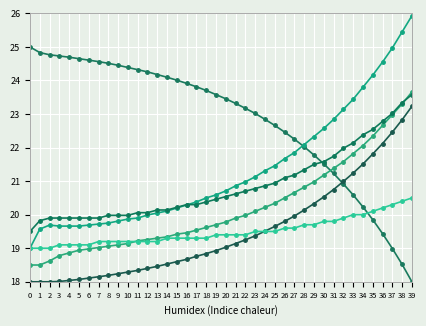

How many categories are shown in the chart?

40